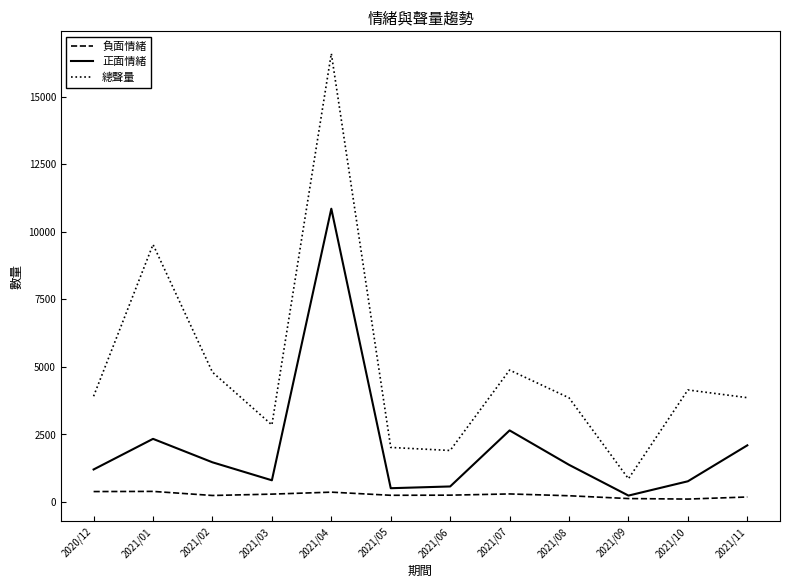

What is the smallest value displayed?

108